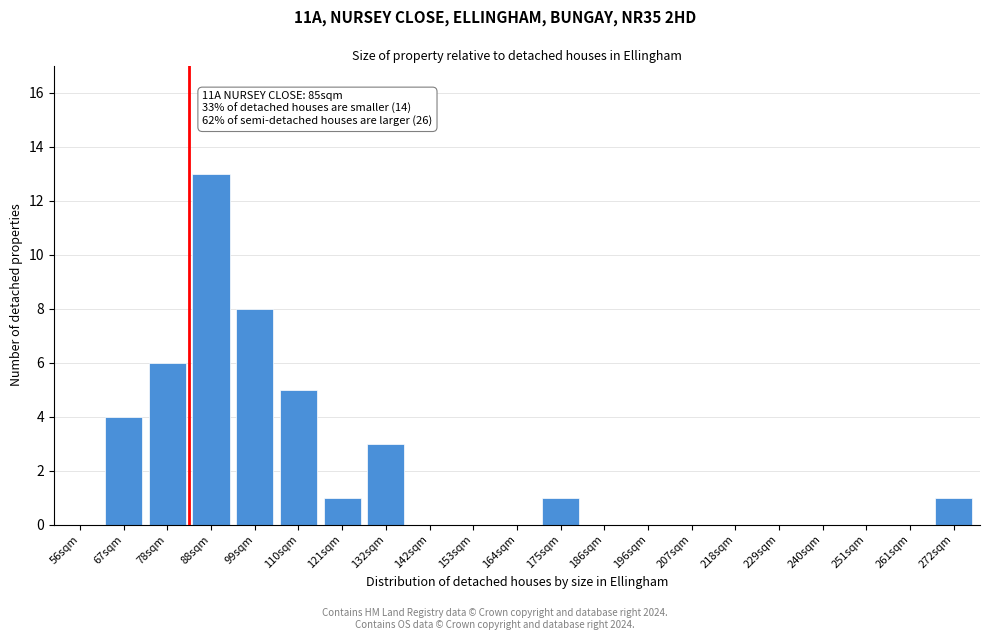

Reading left to right, what are all the values shown in this chart?

56sqm=0	67sqm=4	78sqm=6	88sqm=13	99sqm=8	110sqm=5	121sqm=1	132sqm=3	142sqm=0	153sqm=0	164sqm=0	175sqm=1	186sqm=0	196sqm=0	207sqm=0	218sqm=0	229sqm=0	240sqm=0	251sqm=0	261sqm=0	272sqm=1